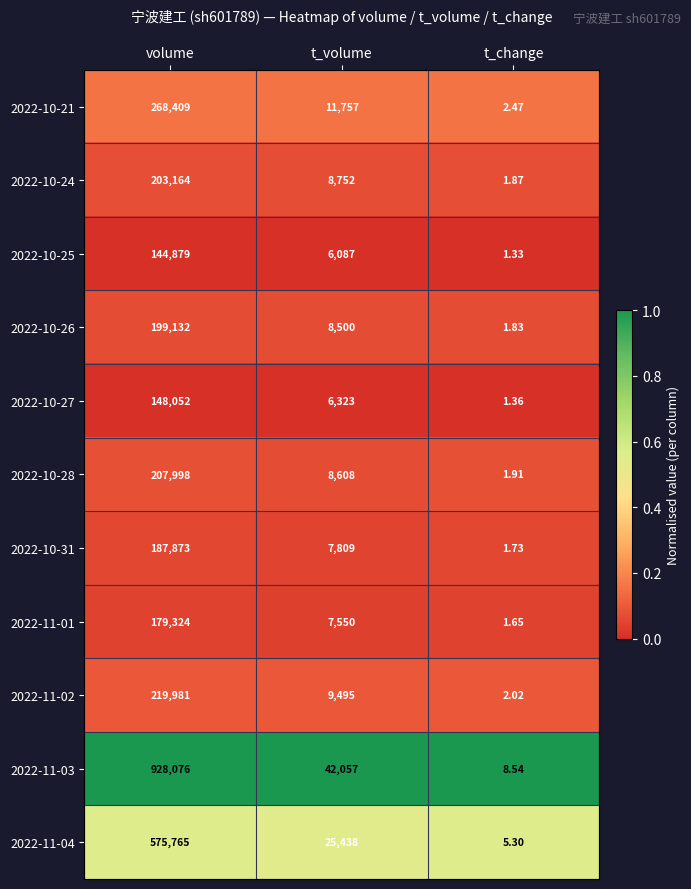

Rank the series by their maximum value, from highest to lowest.

2022-11-03, 2022-11-04, 2022-10-21, 2022-11-02, 2022-10-28, 2022-10-24, 2022-10-26, 2022-10-31, 2022-11-01, 2022-10-27, 2022-10-25